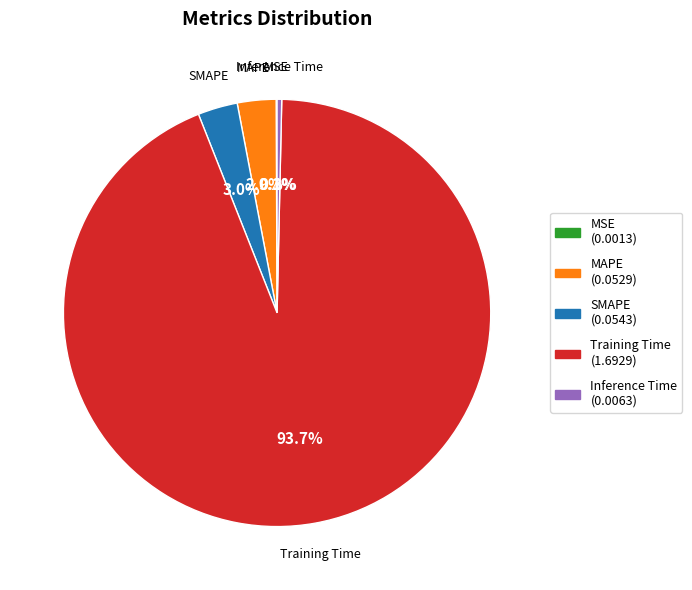

To the nearest percent, what portion does Training Time represent?

94%